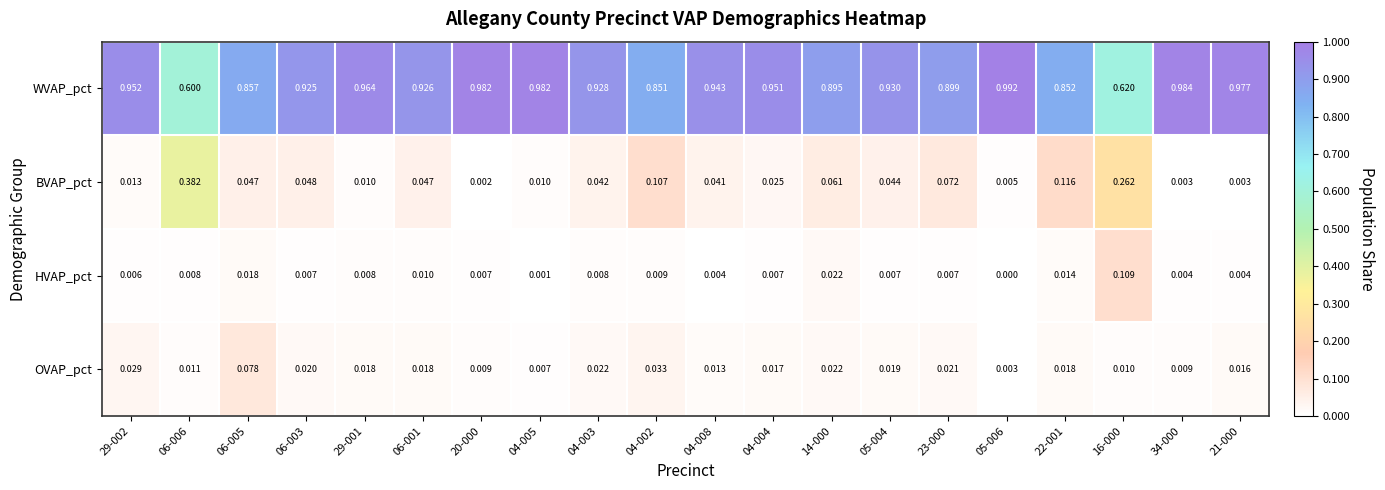

At 34-000, list the series in order from smallest to largest.

BVAP_pct, HVAP_pct, OVAP_pct, WVAP_pct